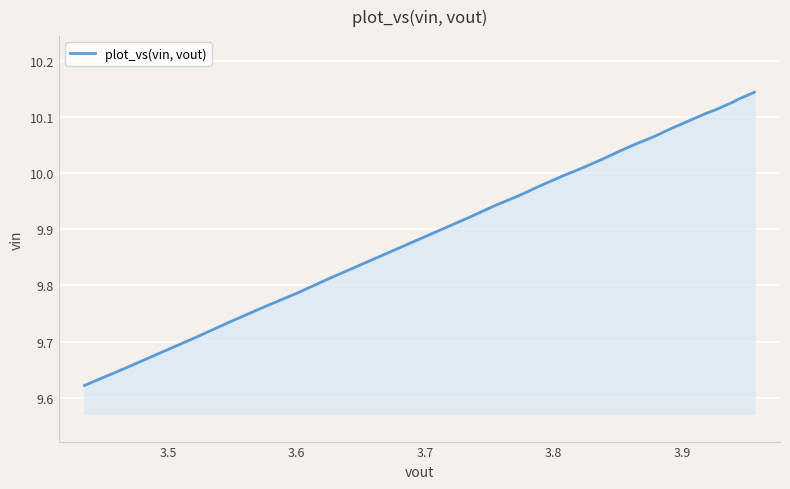

What is the value of the 32nd point from the left?

9.8